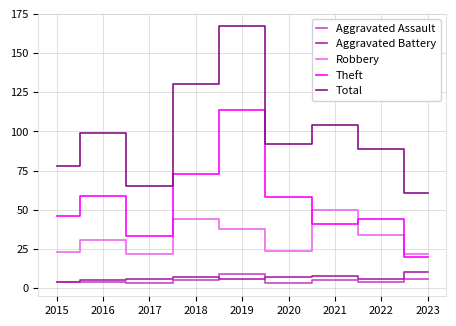

Is it true that Robbery equals 24 at 2018?

False